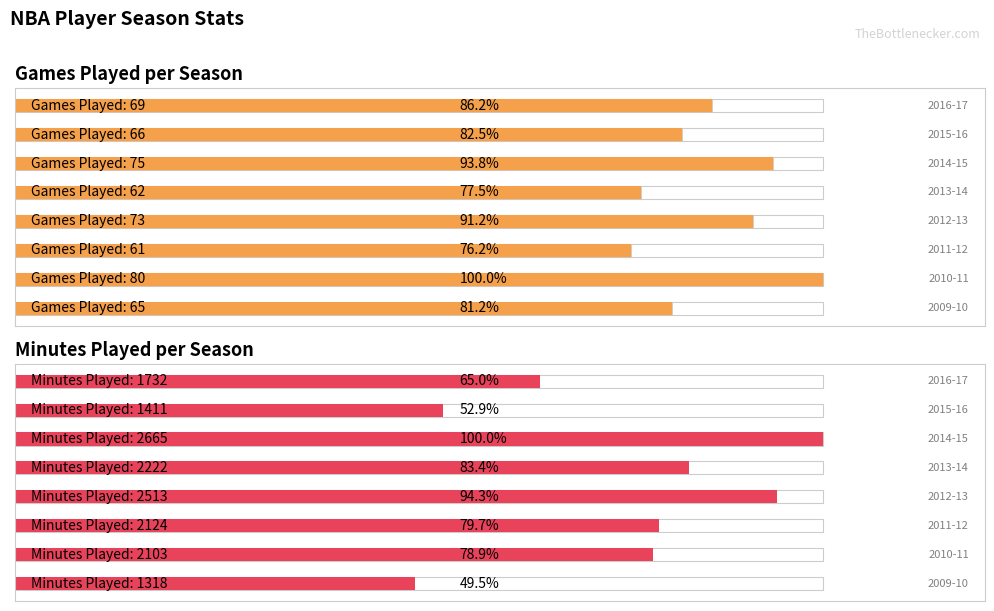

What is the minimum value shown in the chart?

61